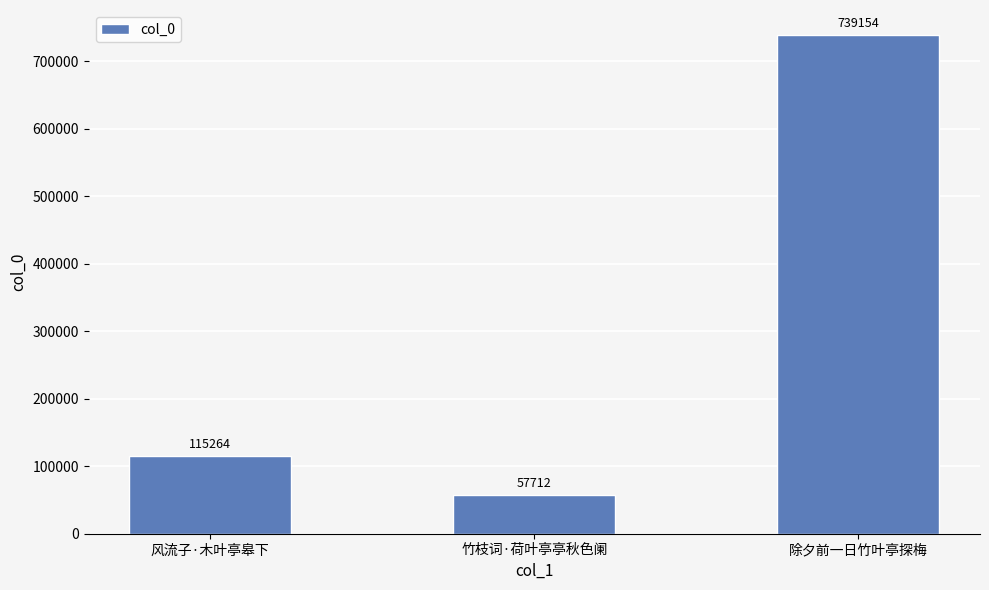

What position from the left is 除夕前一日竹叶亭探梅?

3